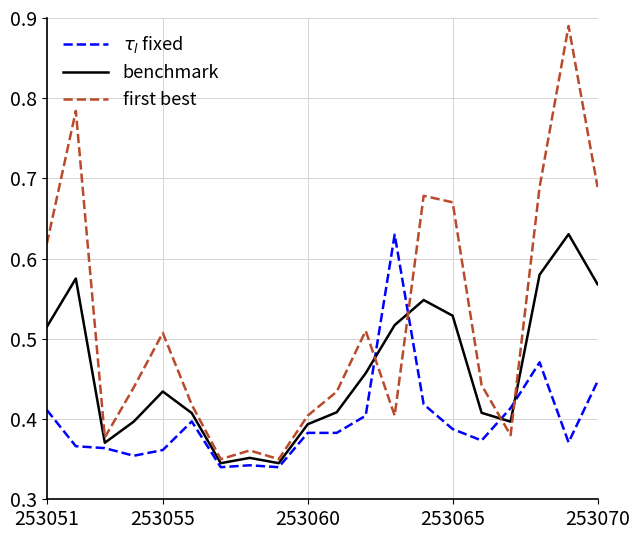

Count the $\tau_l$ fixed values in the range 0 to 1.

20